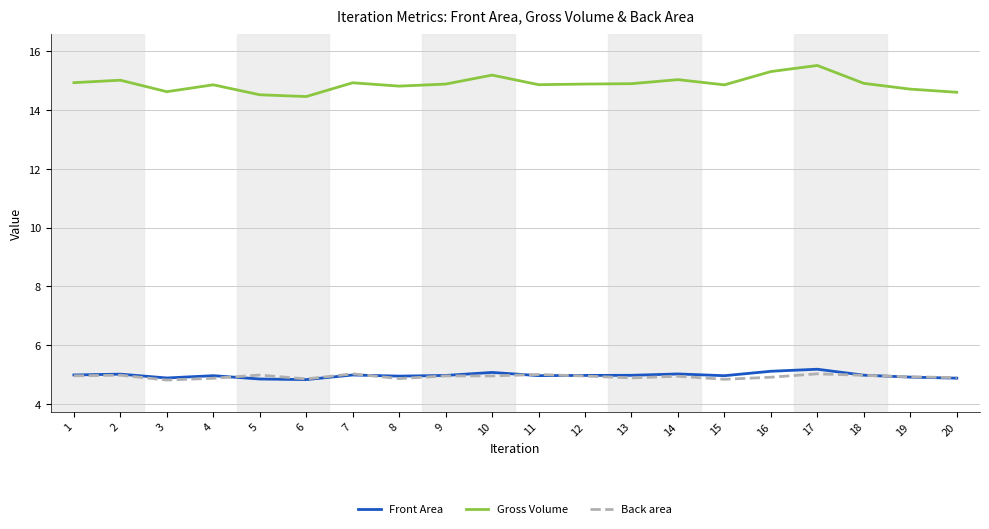

What is the sum of all Front Area values?

99.3